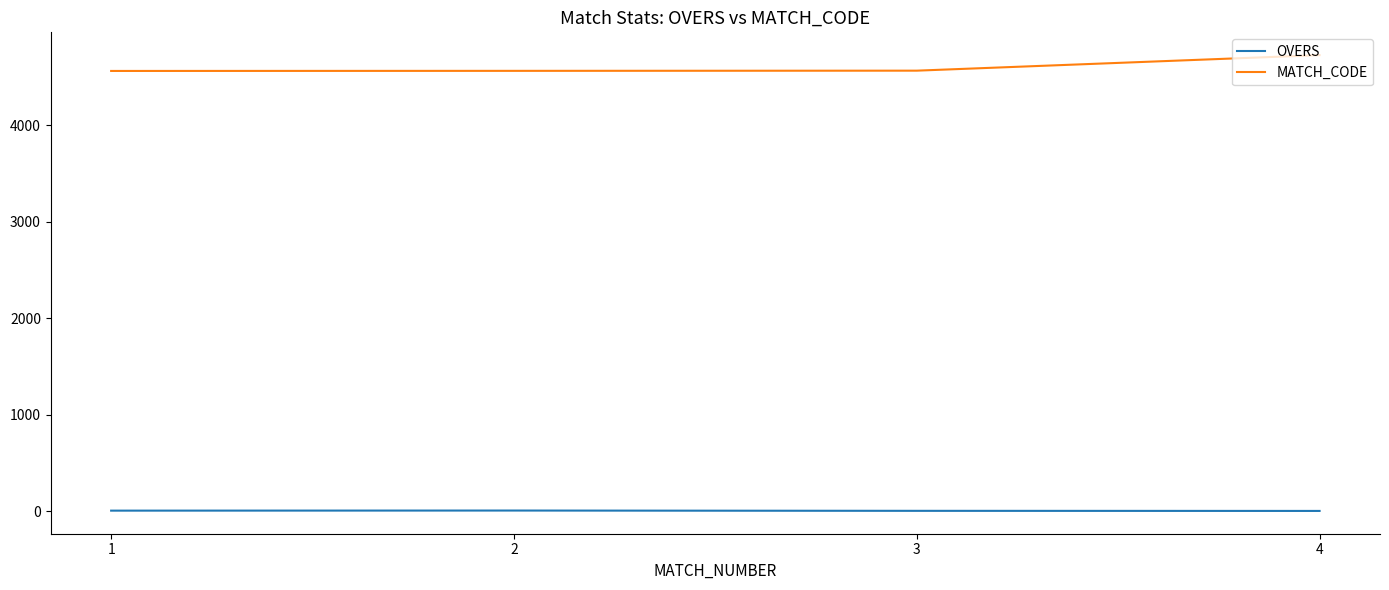

What is the maximum value for MATCH_CODE?

4728